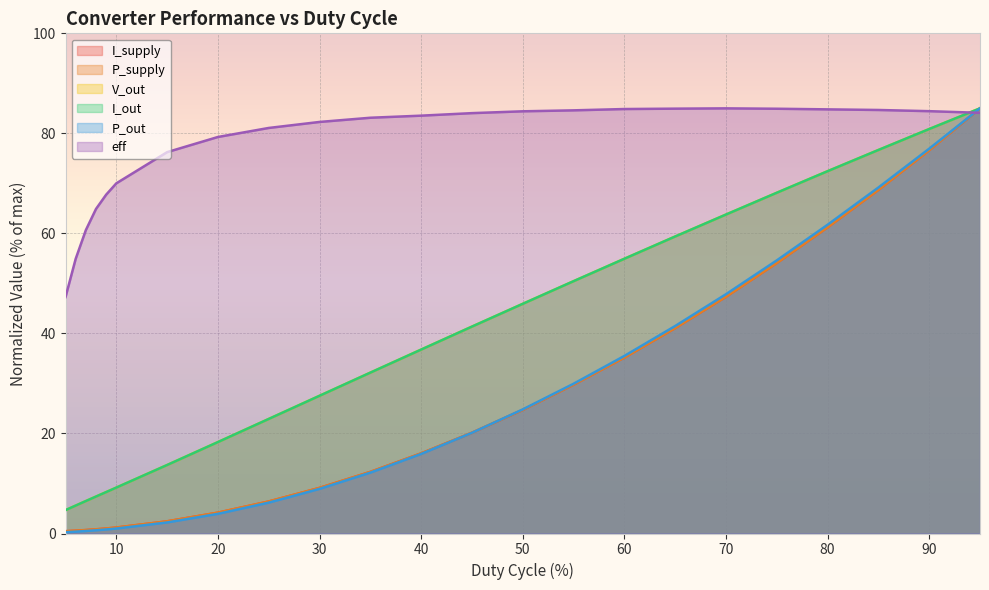

How many data points in I_supply are less than 16?

11